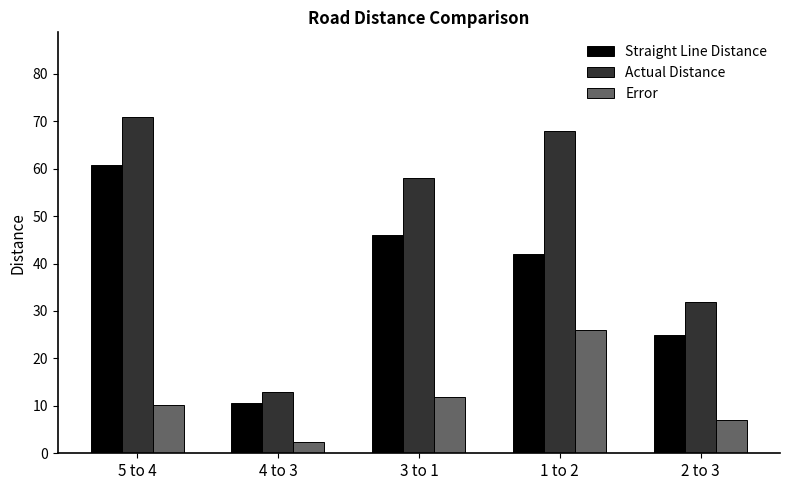

Reading right to left, what are all the values shown in this chart?

Straight Line Distance: 2 to 3=25.0	1 to 2=42.0	3 to 1=46.1	4 to 3=10.6	5 to 4=60.8
Actual Distance: 2 to 3=32.0	1 to 2=68.0	3 to 1=58.0	4 to 3=13.0	5 to 4=71.0
Error: 2 to 3=7.0	1 to 2=26.0	3 to 1=11.9	4 to 3=2.4	5 to 4=10.2